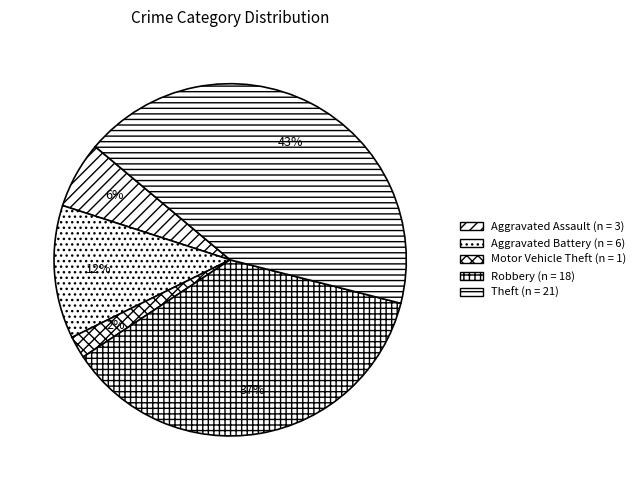

How many segments does this pie chart have?

5